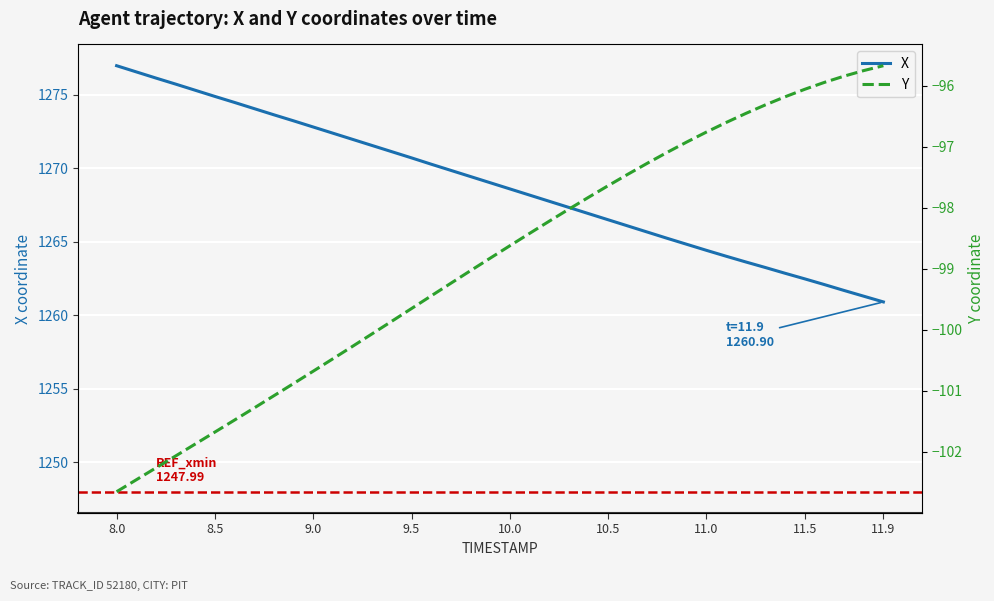

What are all the series names shown in the legend?

X, Y